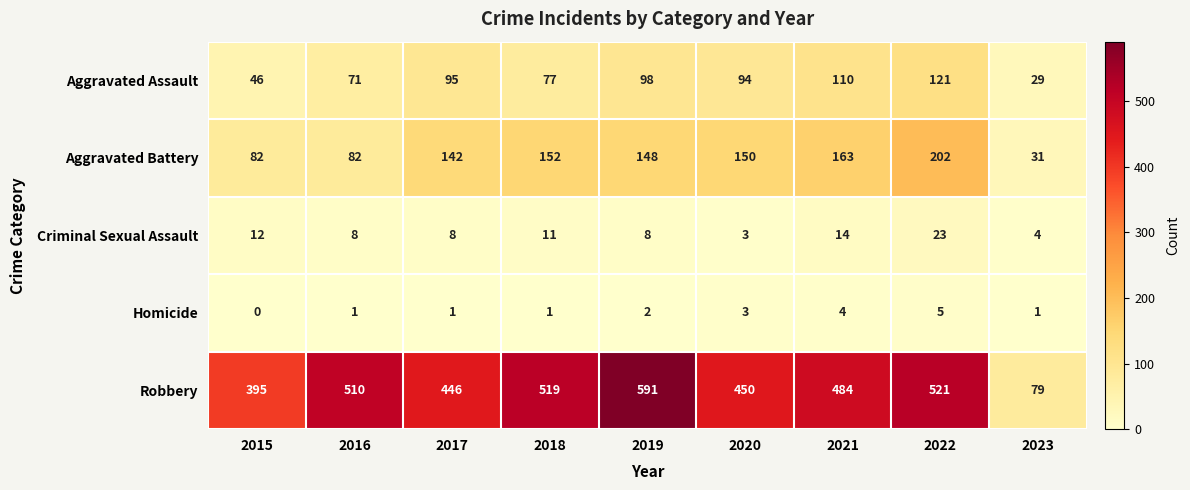

What is the average value of the Robbery series?

444